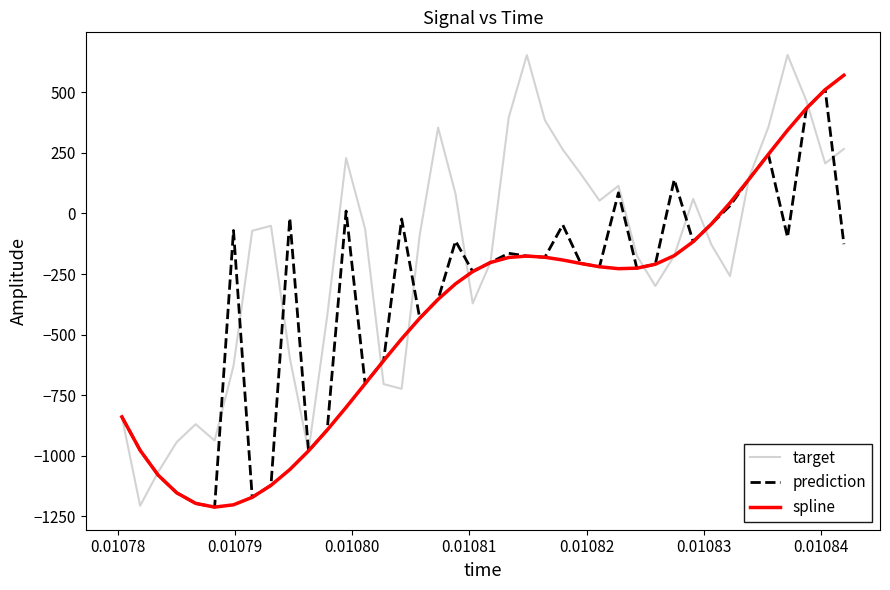

Which series has the largest range (max minus min)?

target